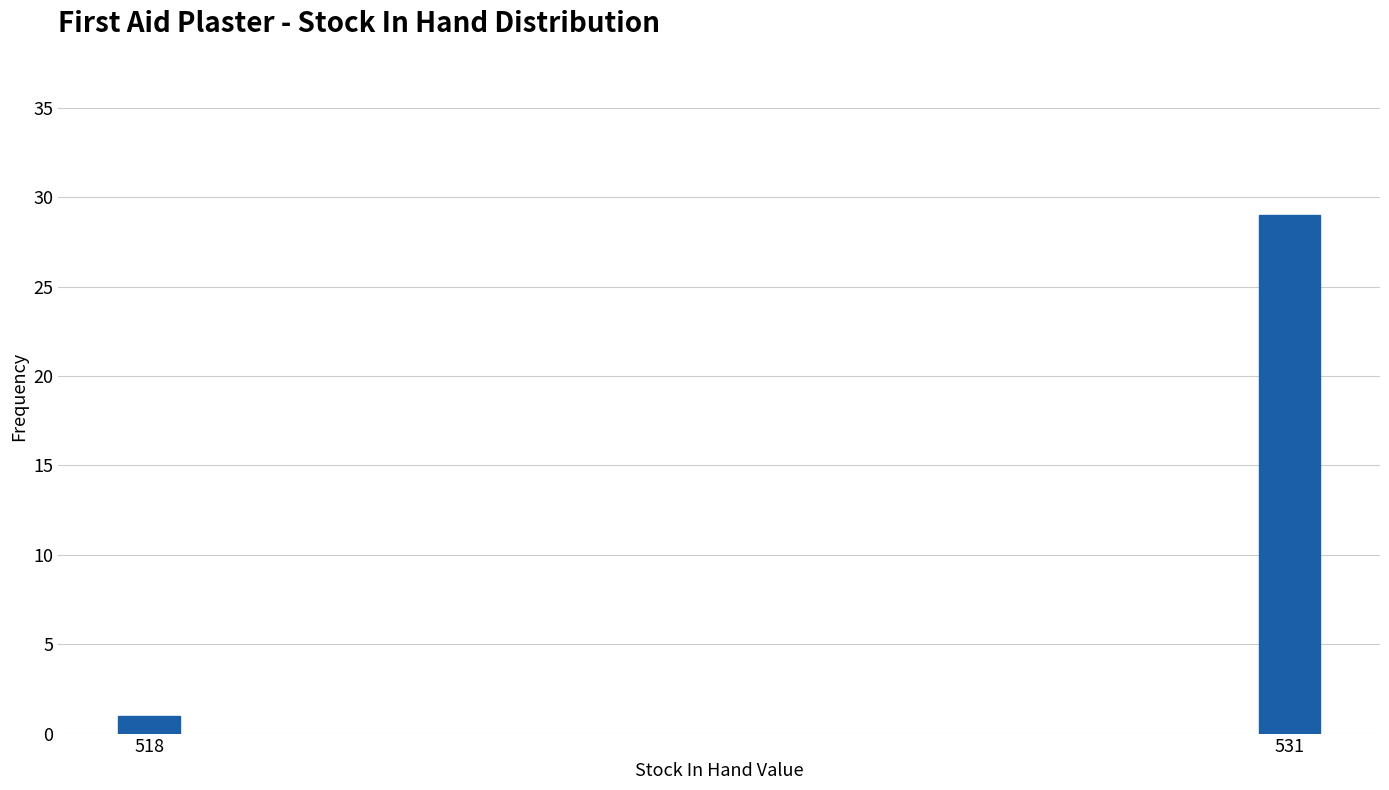

Reading right to left, what are all the values shown in this chart?

531=29	518=1